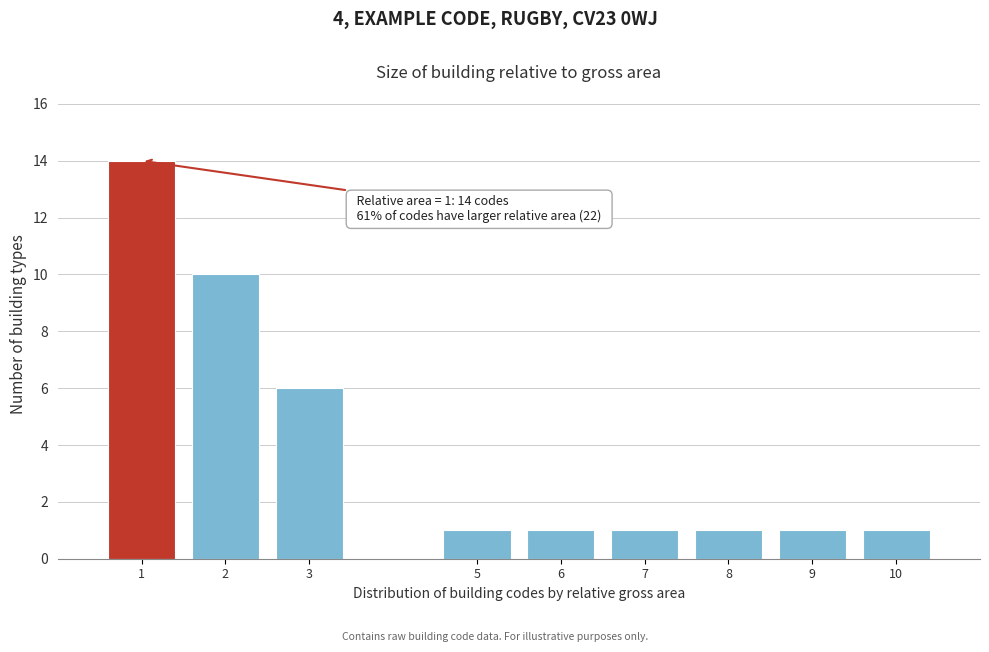

Reading left to right, list all the values displayed in this chart.

1=14	2=10	3=6	5=1	6=1	7=1	8=1	9=1	10=1